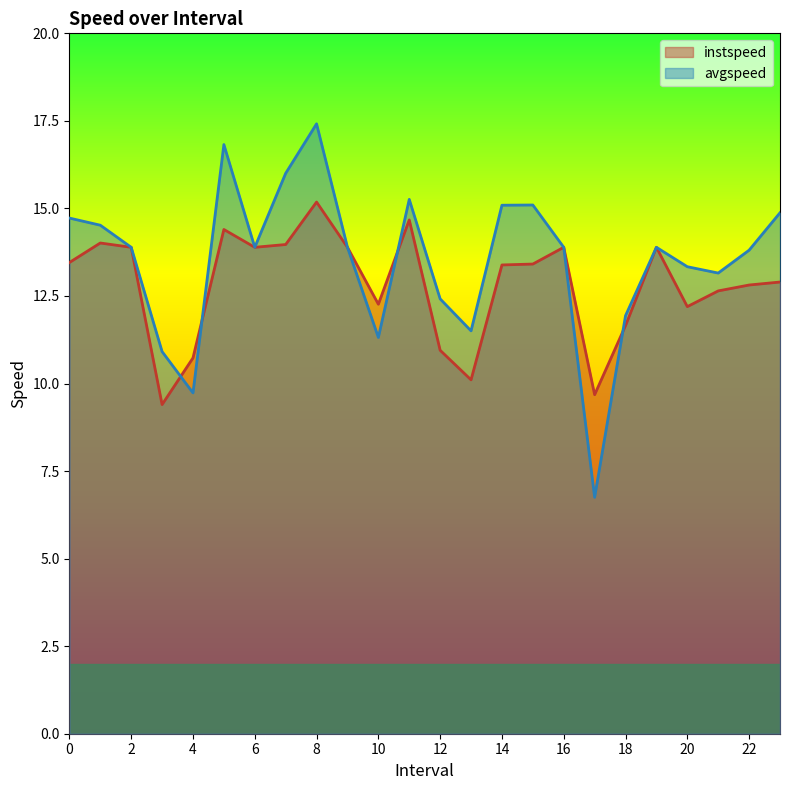

How many lines are shown in the chart?

2